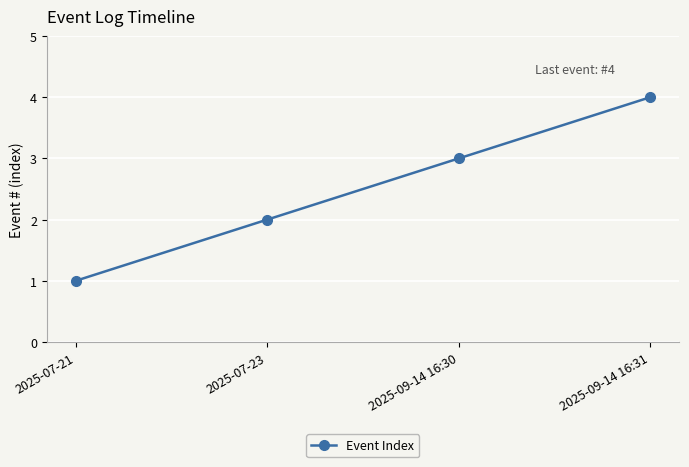

At which category does the chart reach its minimum across all series?

2025-07-21